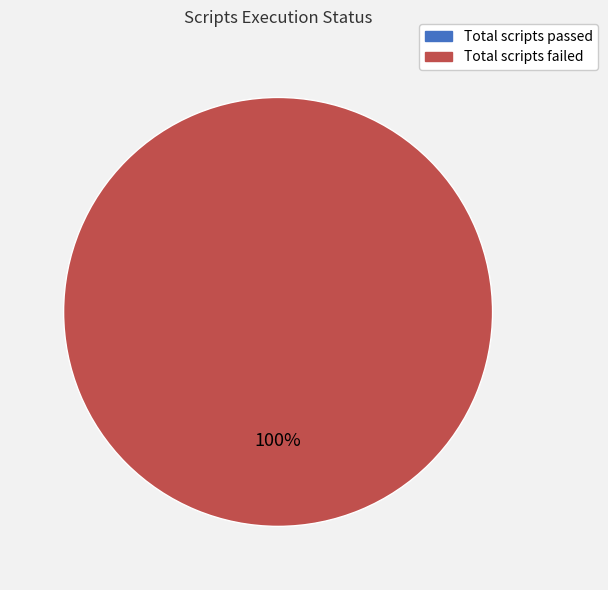

Count the number of slices in the pie.

1